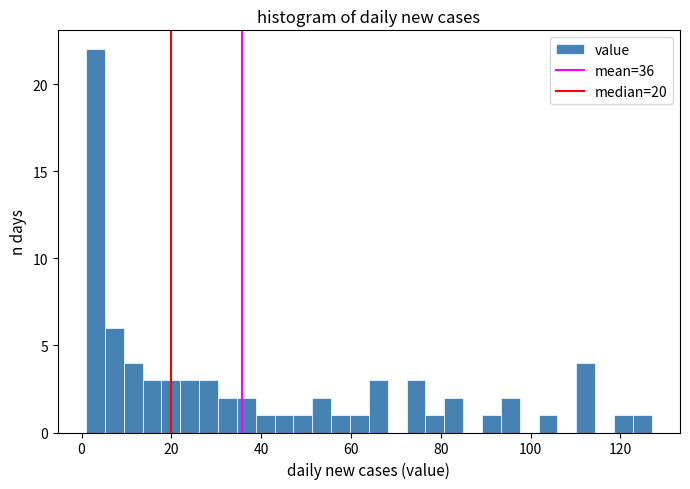

Around what value on the x-axis is the tallest bar? Give the approximate position of its centre, as read against the axis.

4